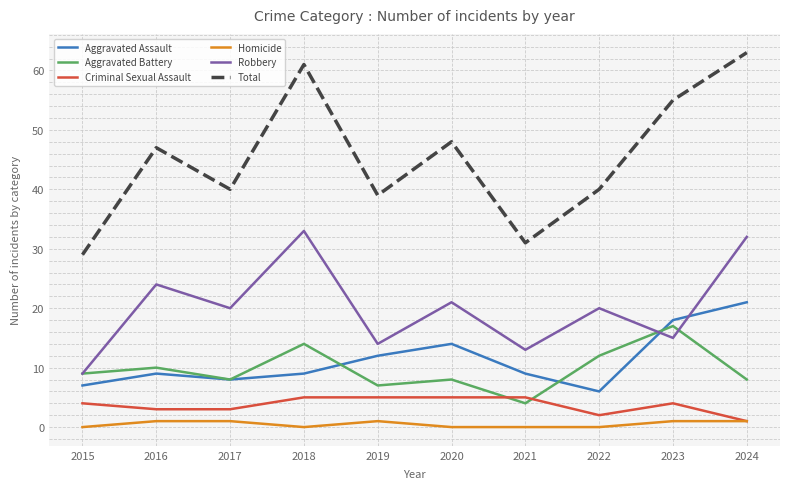

Reading left to right, what are all the values shown in this chart?

Aggravated Assault: 2015=7	2016=9	2017=8	2018=9	2019=12	2020=14	2021=9	2022=6	2023=18	2024=21
Aggravated Battery: 2015=9	2016=10	2017=8	2018=14	2019=7	2020=8	2021=4	2022=12	2023=17	2024=8
Criminal Sexual Assault: 2015=4	2016=3	2017=3	2018=5	2019=5	2020=5	2021=5	2022=2	2023=4	2024=1
Homicide: 2015=0	2016=1	2017=1	2018=0	2019=1	2020=0	2021=0	2022=0	2023=1	2024=1
Robbery: 2015=9	2016=24	2017=20	2018=33	2019=14	2020=21	2021=13	2022=20	2023=15	2024=32
Total: 2015=29	2016=47	2017=40	2018=61	2019=39	2020=48	2021=31	2022=40	2023=55	2024=63